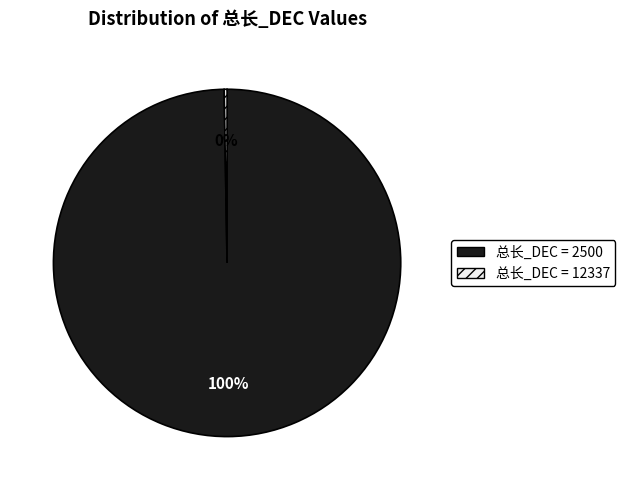

What is the largest slice in the pie chart?

总长_DEC = 2500